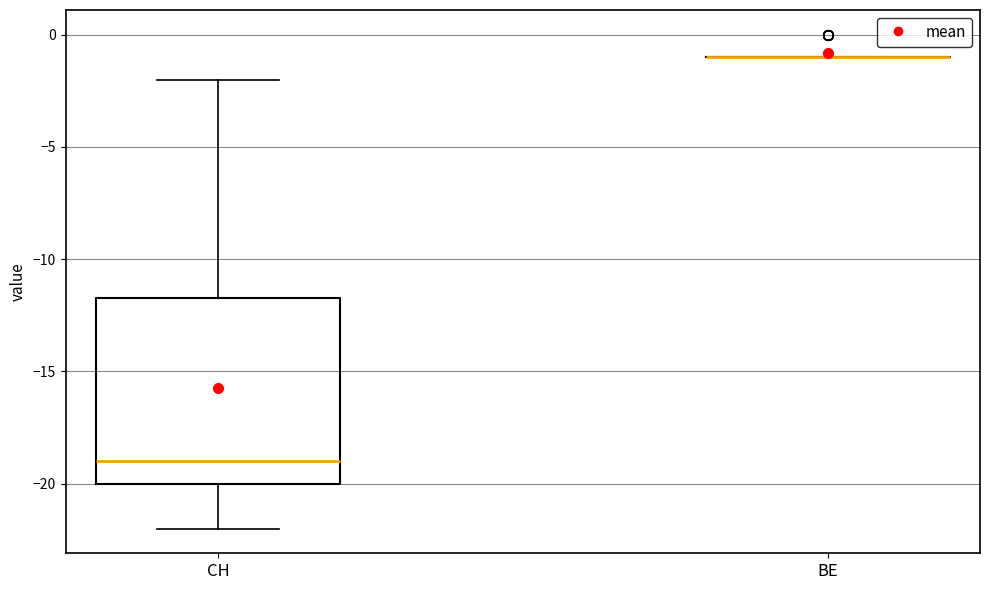

Reading left to right, read every box against the y-axis: the position of its median line, the range the box covers, and the ends of its whiskers. The values are not printed on the chart, so give them approximately, as read against the axis.

CH: median -19.0, box -20.0 to -11.5, whiskers -22.0 to -2.0
BE: box collapsed to a line at -1.0, whiskers -1.0 to -1.0